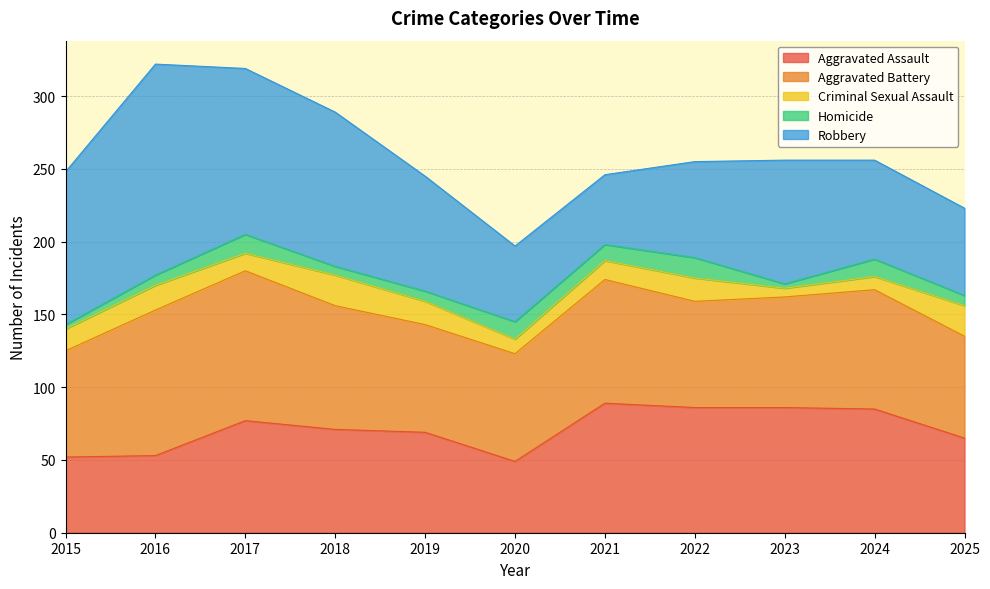

How many times do Aggravated Assault and Robbery cross each other?

1